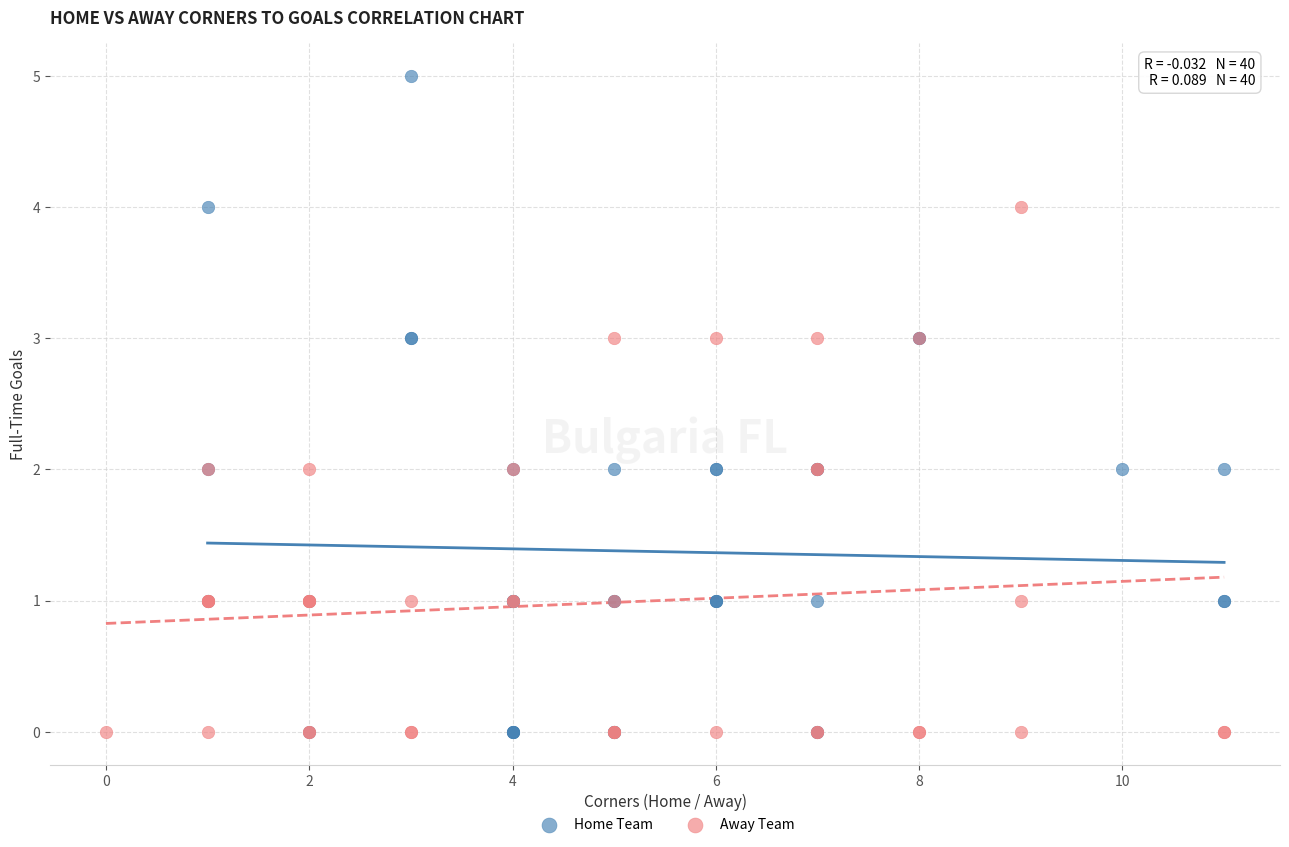

What are all the series names shown in the legend?

Home Team, Away Team